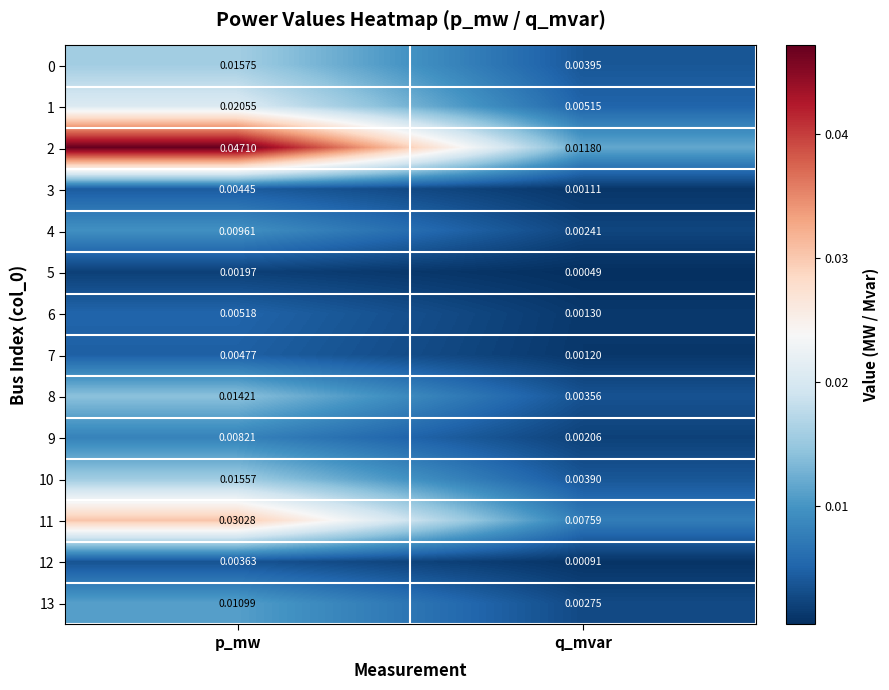

At which category does the chart reach its peak across all series?

p_mw